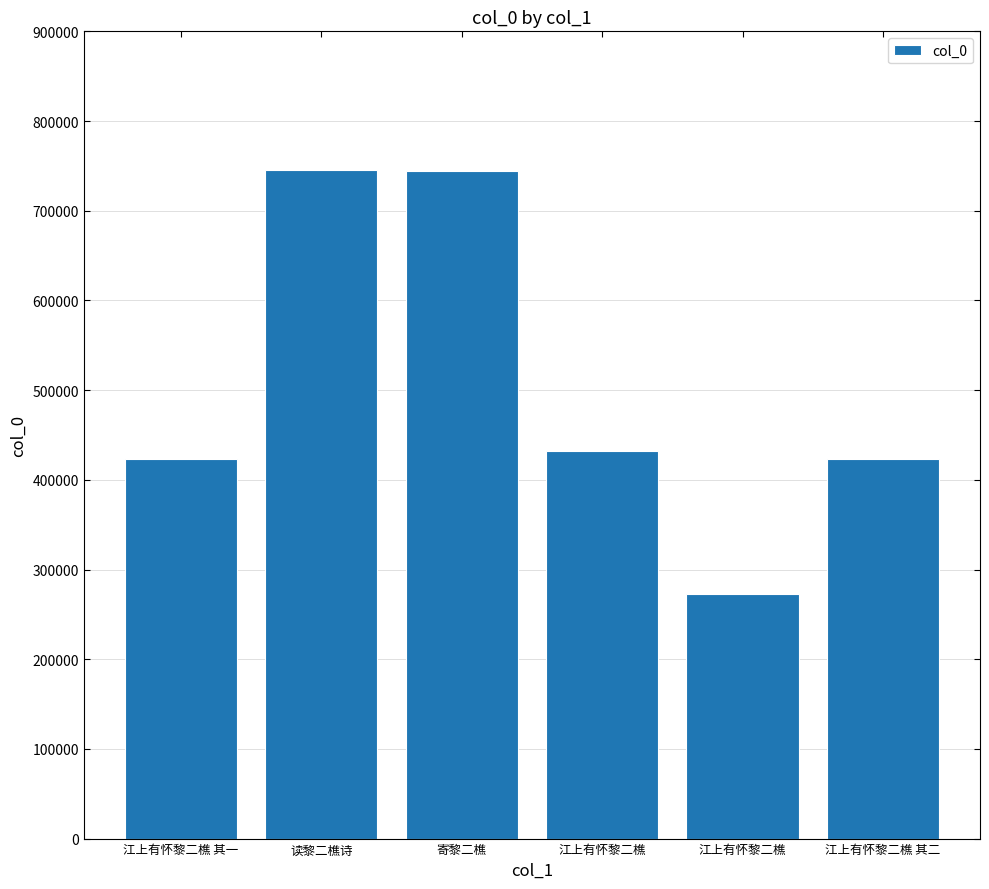

Between 江上有怀黎二樵 其二 and 读黎二樵诗, which is larger?

读黎二樵诗